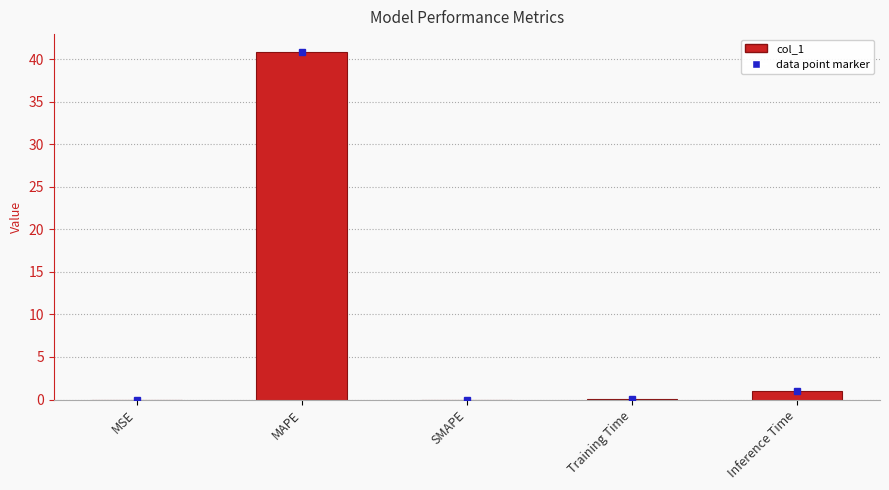

Where is the data nearest to the value 20?

Inference Time